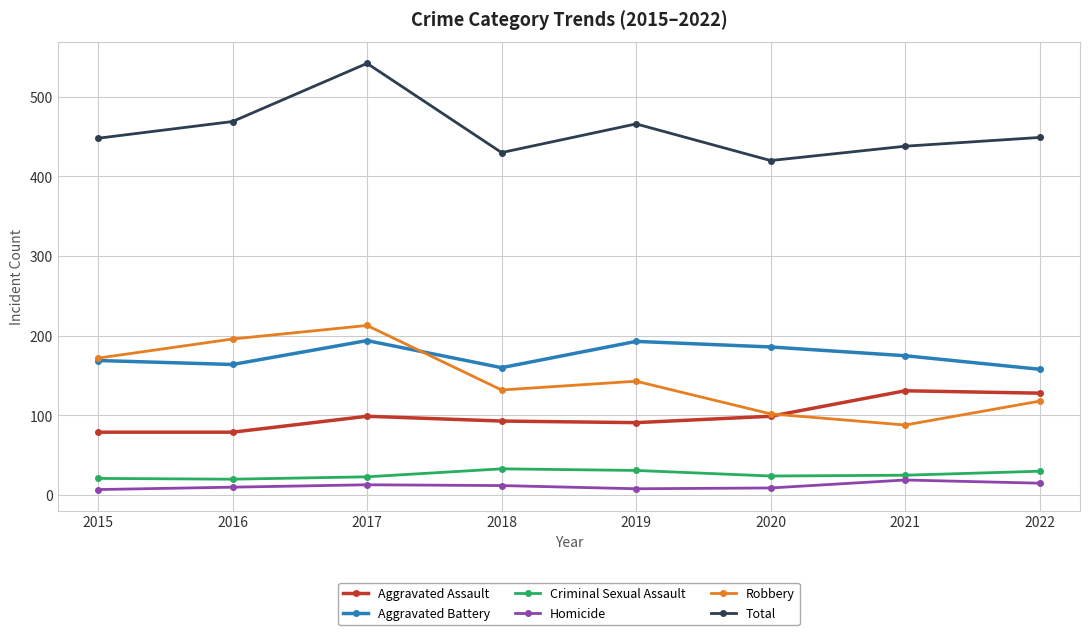

Where is the first local maximum for Total?

2017